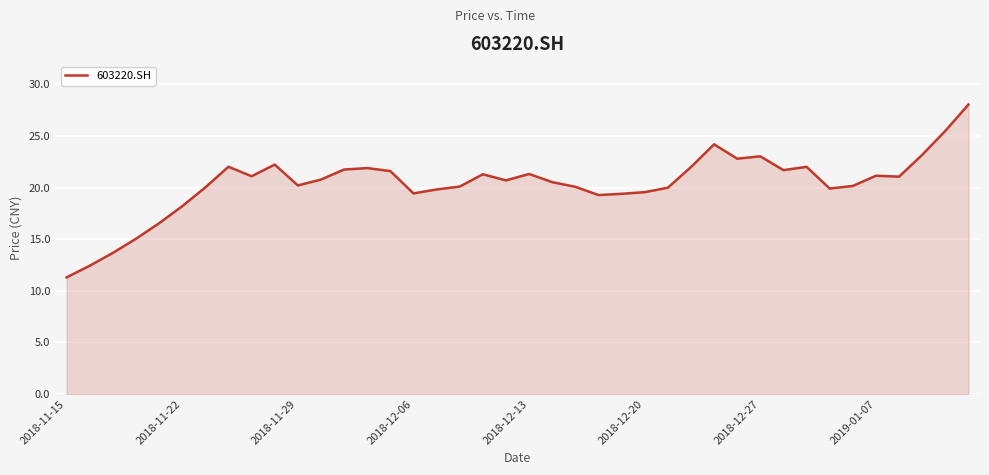

What is the difference between the maximum and minimum values?

16.7